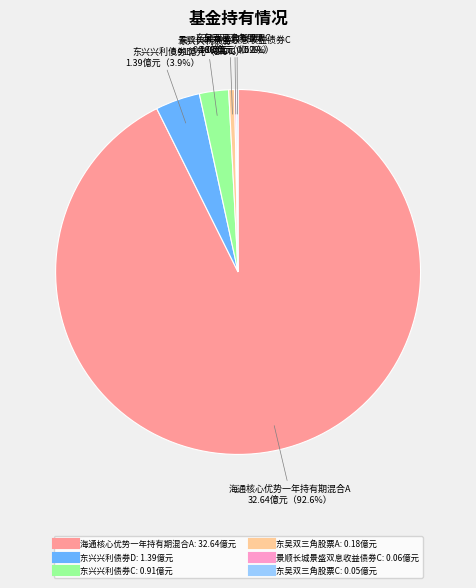

What portion of the pie excludes 东兴兴利债券C?

97.4%